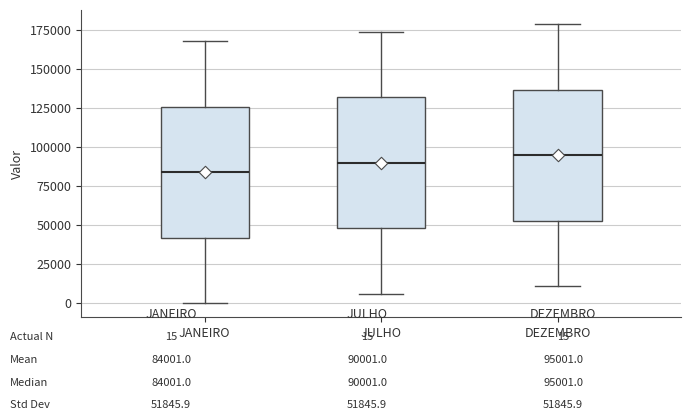

Reading left to right, transcribe this box plot: for each box, give where its median line is, the range the box spans, and where its two whiskers end, as read against the y-axis. The values are not printed on the chart, so give them approximately, as read against the axis.

JANEIRO: median 85000, box 40000 to 125000, whiskers 0 to 170000
JULHO: median 90000, box 50000 to 130000, whiskers 5000 to 175000
DEZEMBRO: median 95000, box 55000 to 135000, whiskers 10000 to 180000